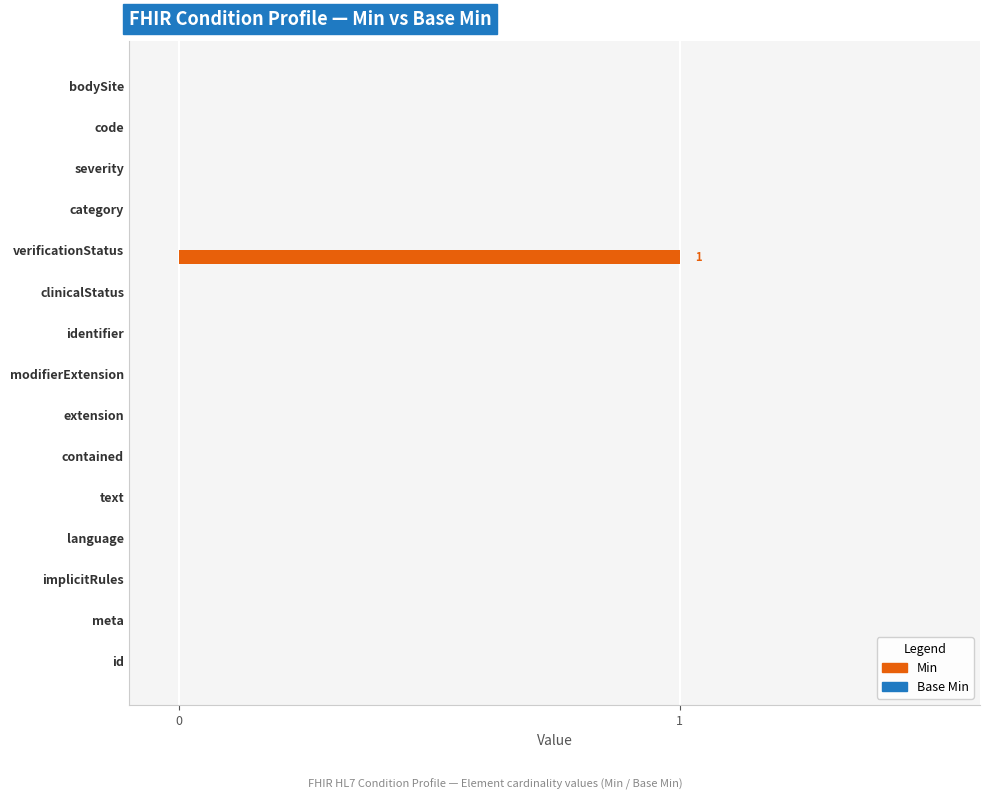

Reading bottom to top, what are all the values shown in this chart?

id=0	meta=0	implicitRules=0	language=0	text=0	contained=0	extension=0	modifierExtension=0	identifier=0	clinicalStatus=0	verificationStatus=1	category=0	severity=0	code=0	bodySite=0